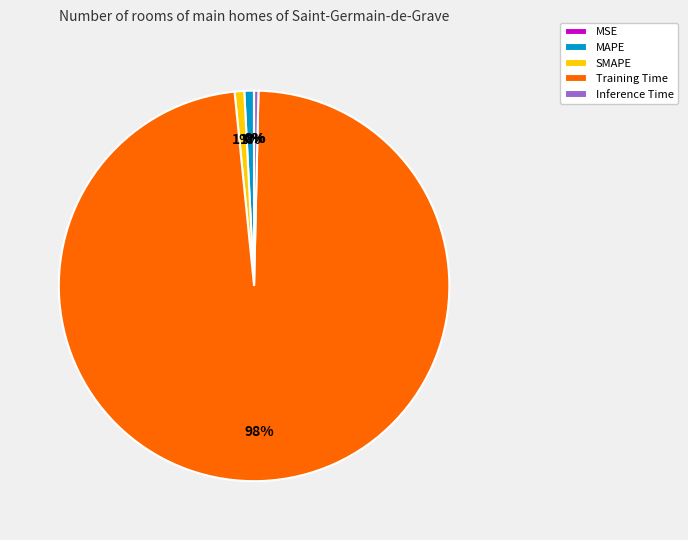

Which category has the biggest portion of the pie?

Training Time